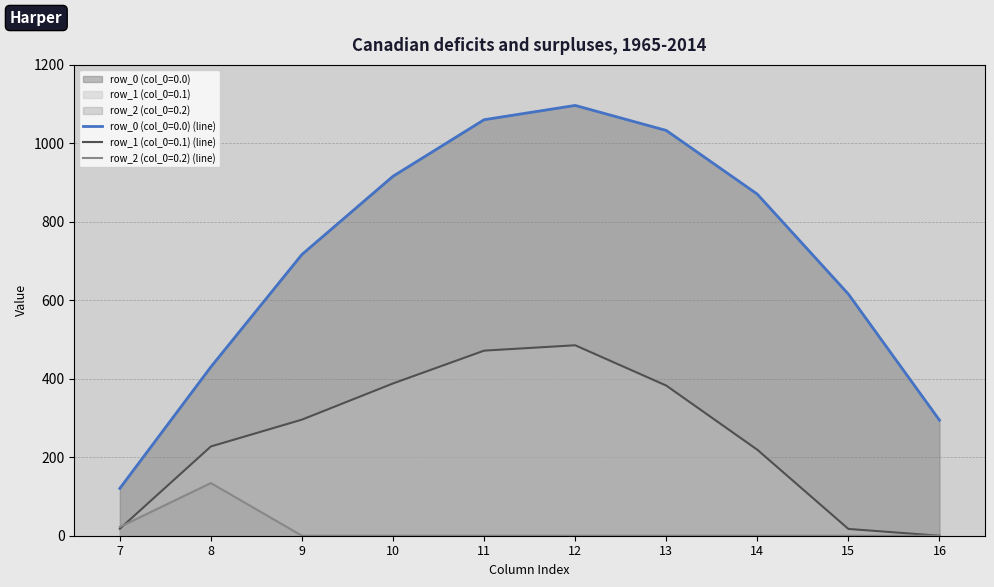

How many values in row_1 (col_0=0.1) are above zero?

9